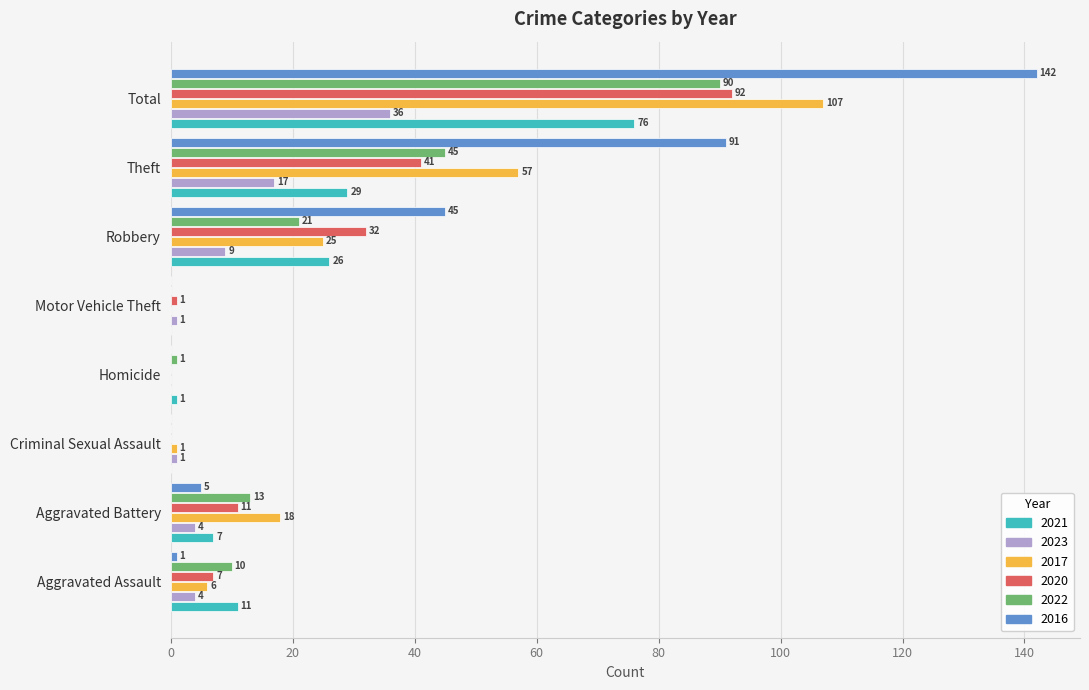

Is it true that 2021 equals 2 at Aggravated Battery?

False